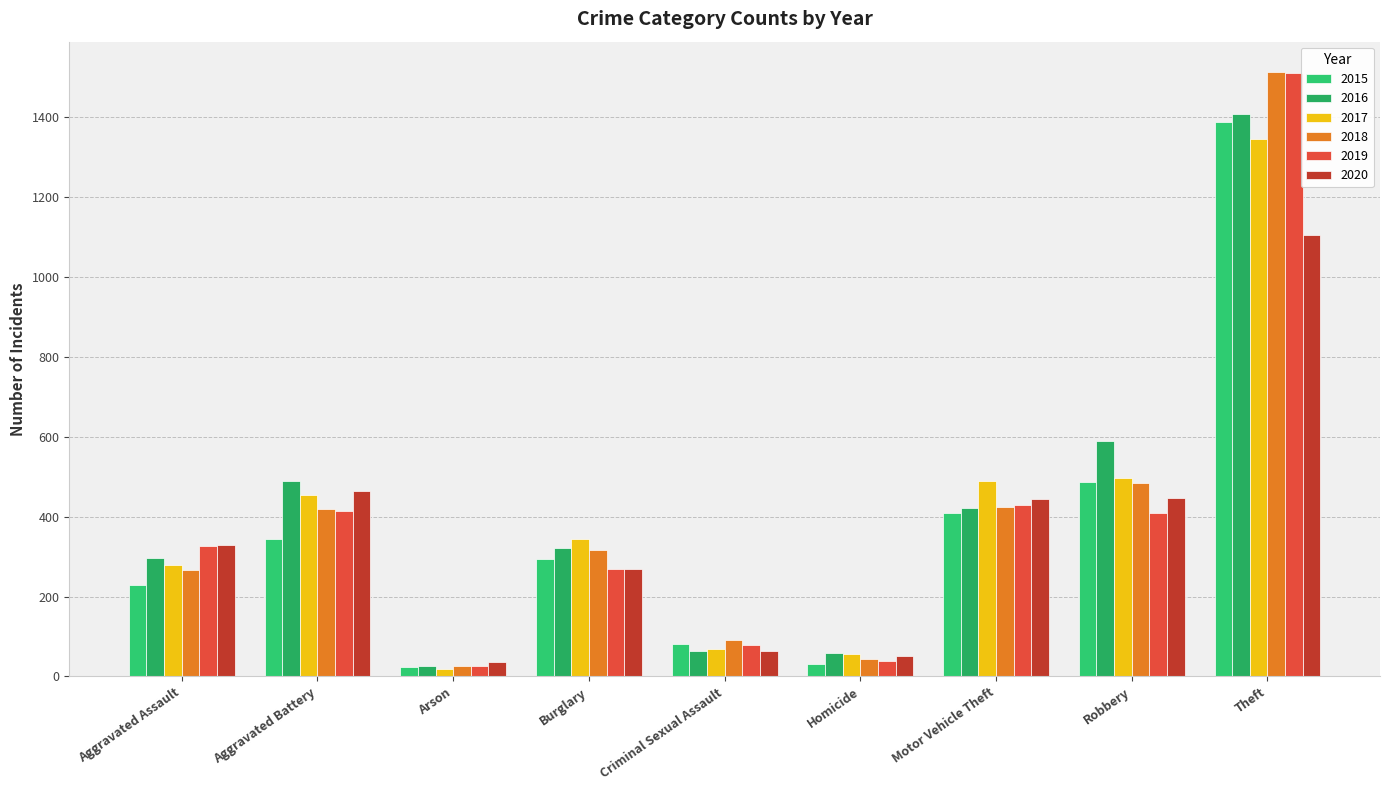

At which label does 2019 first exceed 327?

Aggravated Battery